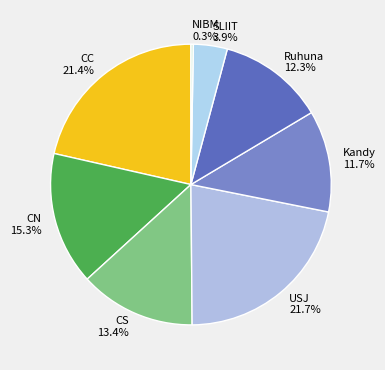

What is the smallest slice in the pie chart?

NIBM